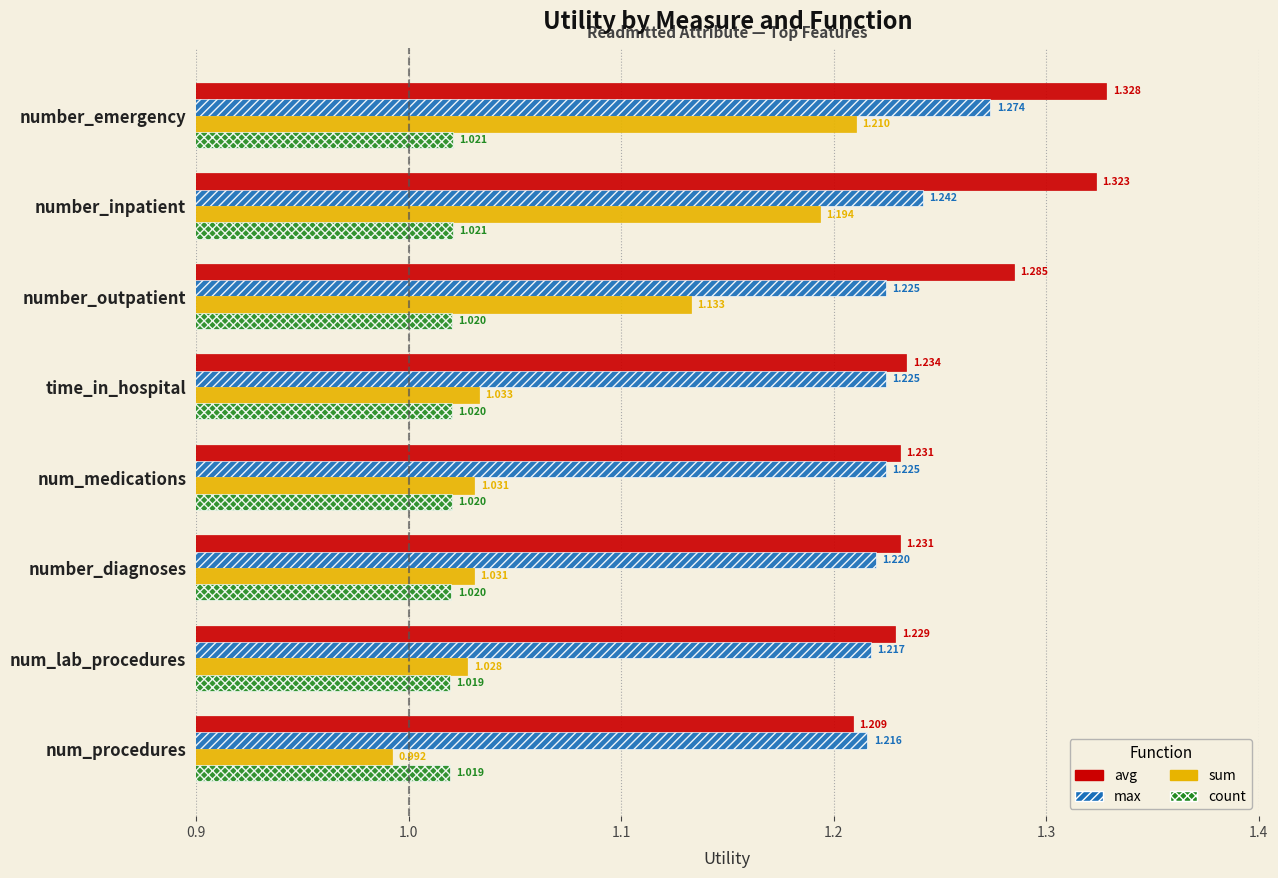

How many series are shown in this chart?

4